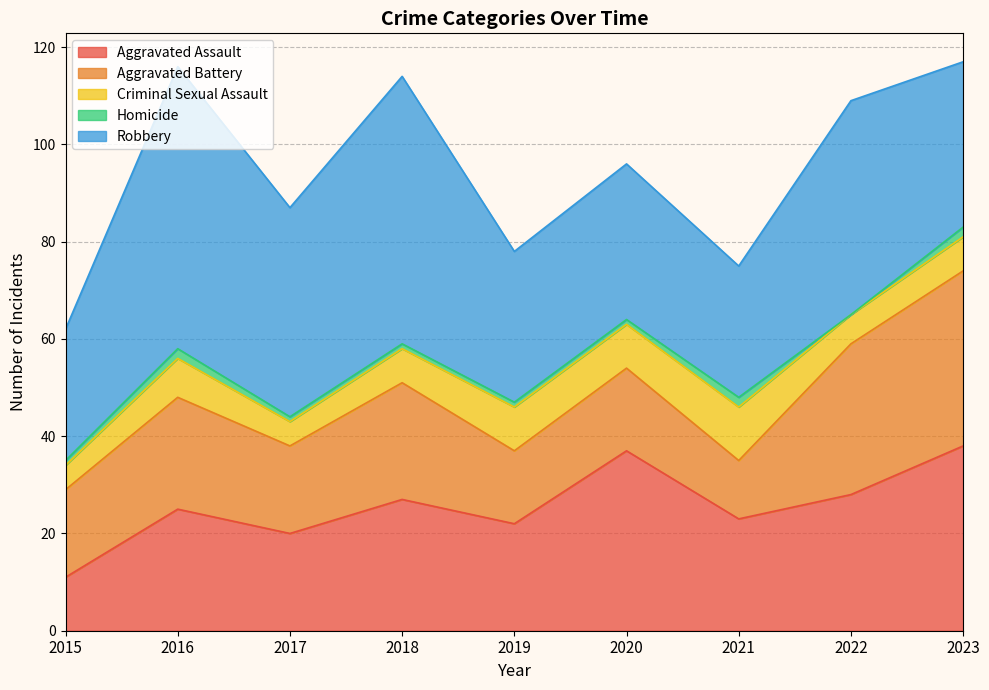

Is the value of Robbery at 2015 greater than the value of Homicide at 2015?

Yes